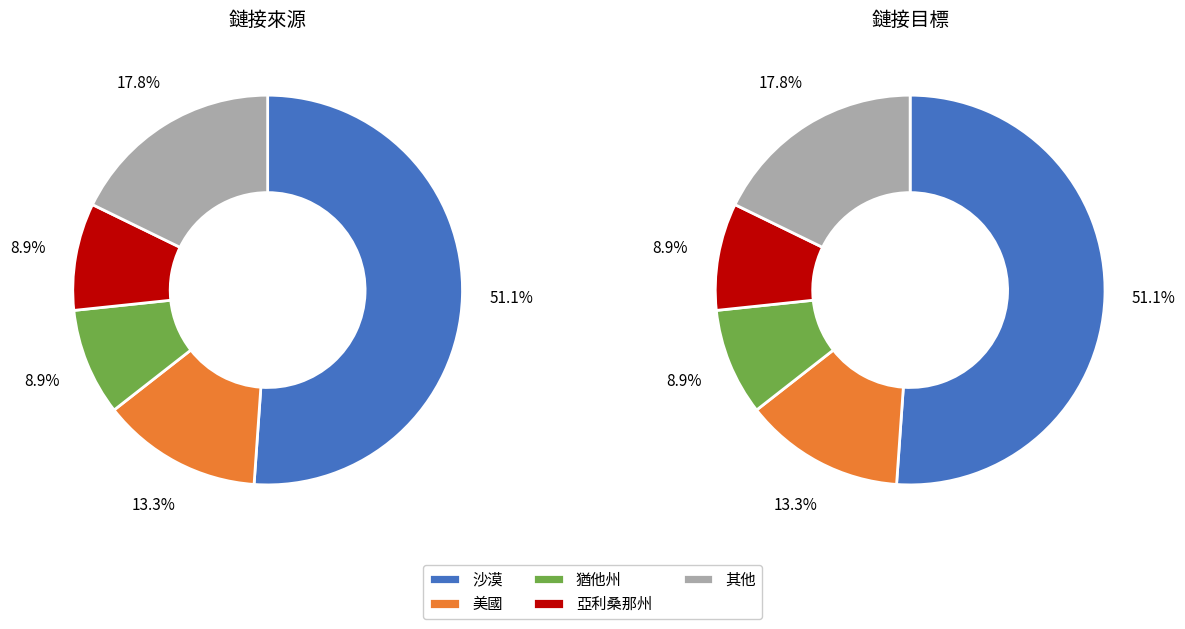

What is the largest slice in the pie chart?

沙漠